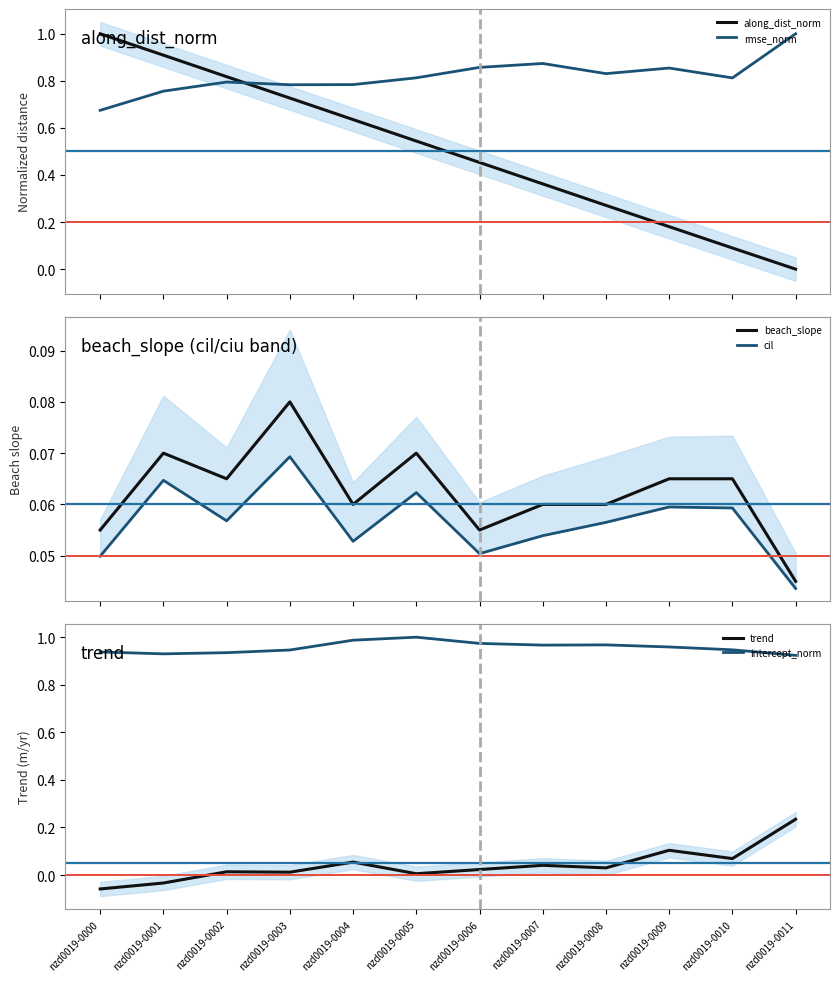

Reading left to right, what are all the values shown in this chart?

along_dist_norm: 1.0	0.9	0.8	0.7	0.6	0.5	0.5	0.4	0.3	0.2	0.1	0.0
cil: 0.0	0.1	0.1	0.1	0.1	0.1	0.1	0.1	0.1	0.1	0.1	0.0
ciu: 0.1	0.1	0.1	0.1	0.1	0.1	0.1	0.1	0.1	0.1	0.1	0.0
trend: -0.1	-0.0	0.0	0.0	0.1	0.0	0.0	0.0	0.0	0.1	0.1	0.2
rmse: 0.7	0.8	0.8	0.8	0.8	0.8	0.9	0.9	0.8	0.9	0.8	1.0
intercept: 0.9	0.9	0.9	0.9	1.0	1.0	1.0	1.0	1.0	1.0	0.9	0.9